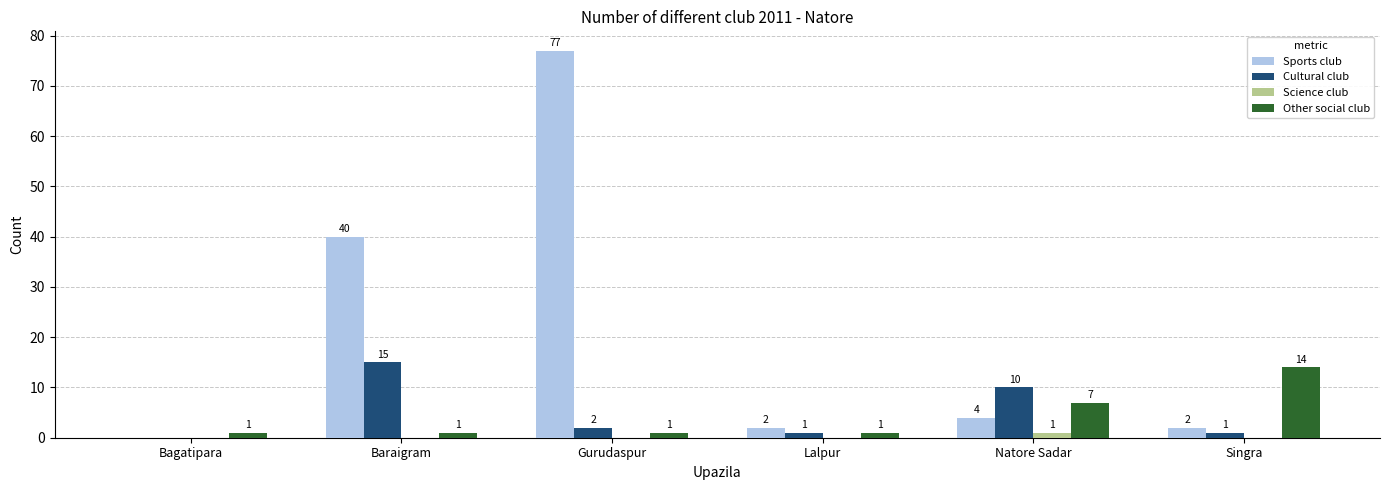

Which series changed the most between Bagatipara and Gurudaspur?

Sports club